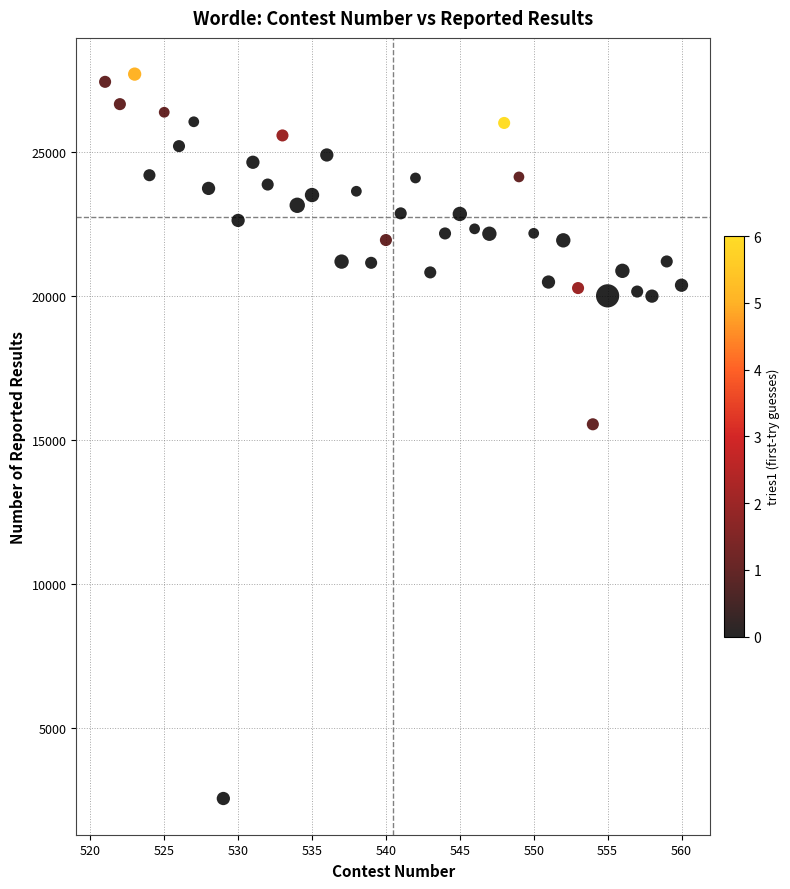

What is the range of Y values (max minus min)?

25136